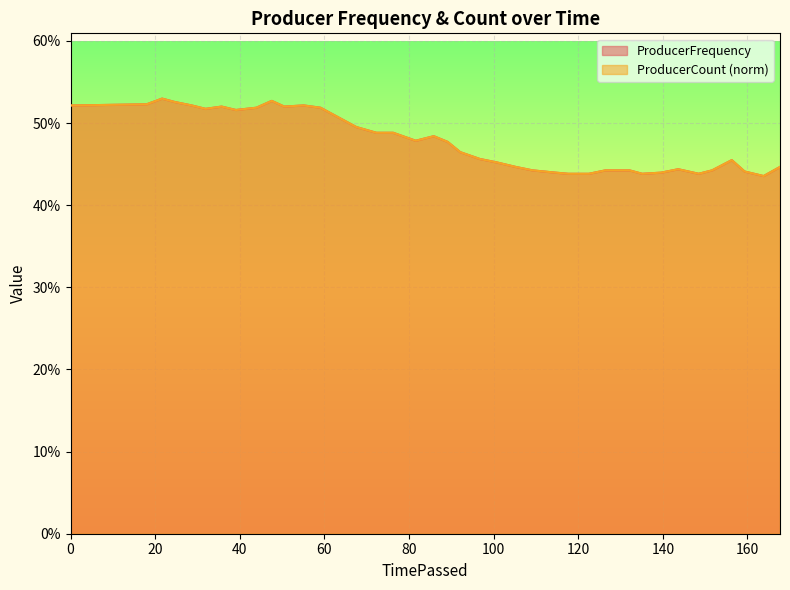

Which series has the largest total across all categories?

ProducerCount